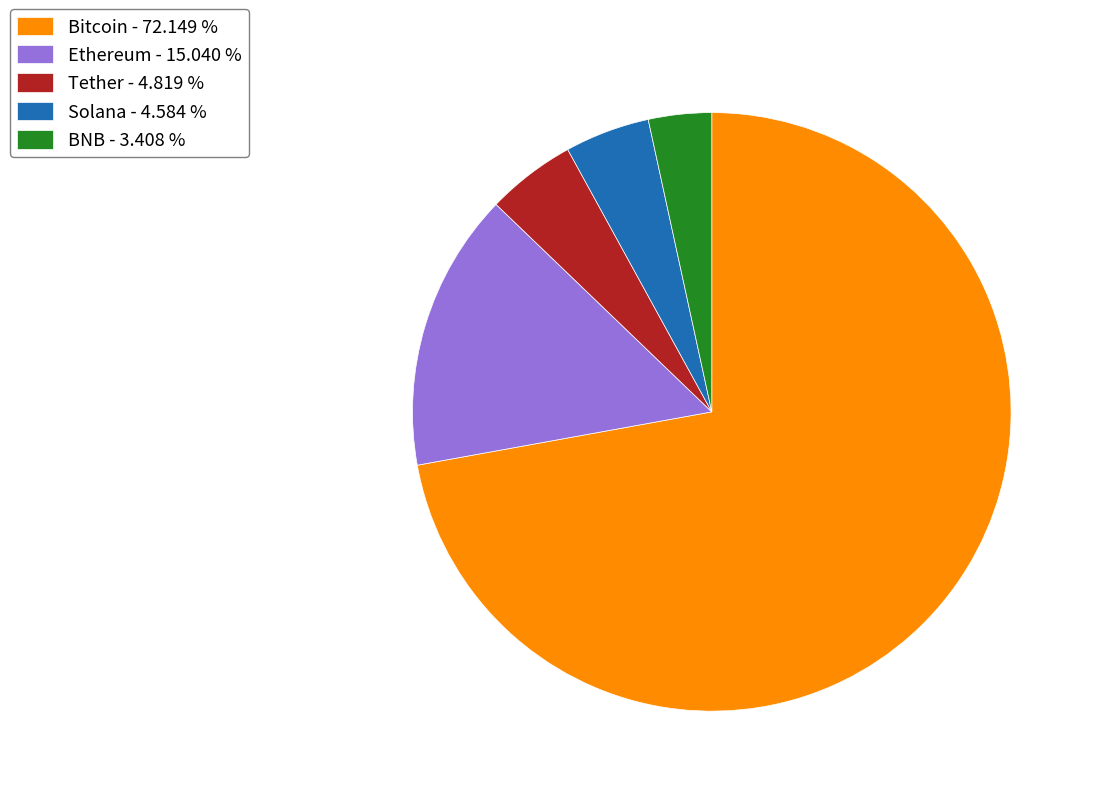

Approximately how many times larger is the value at Ethereum - 15.040 % compared to Tether - 4.819 %?

3.1